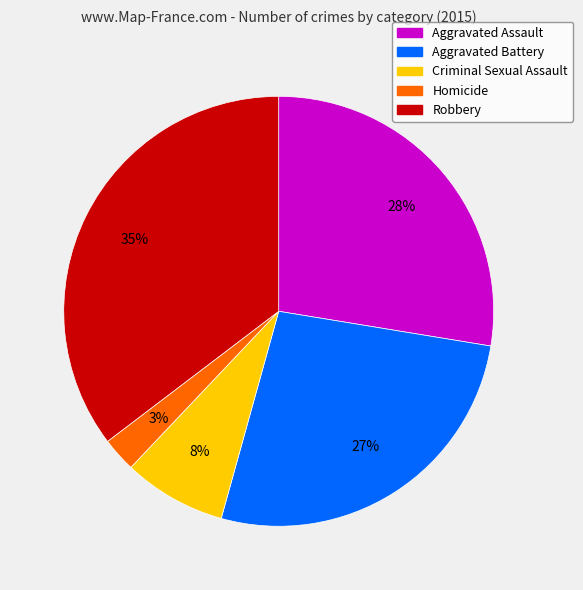

Approximately how many times larger is the value at Aggravated Battery compared to Criminal Sexual Assault?

3.4